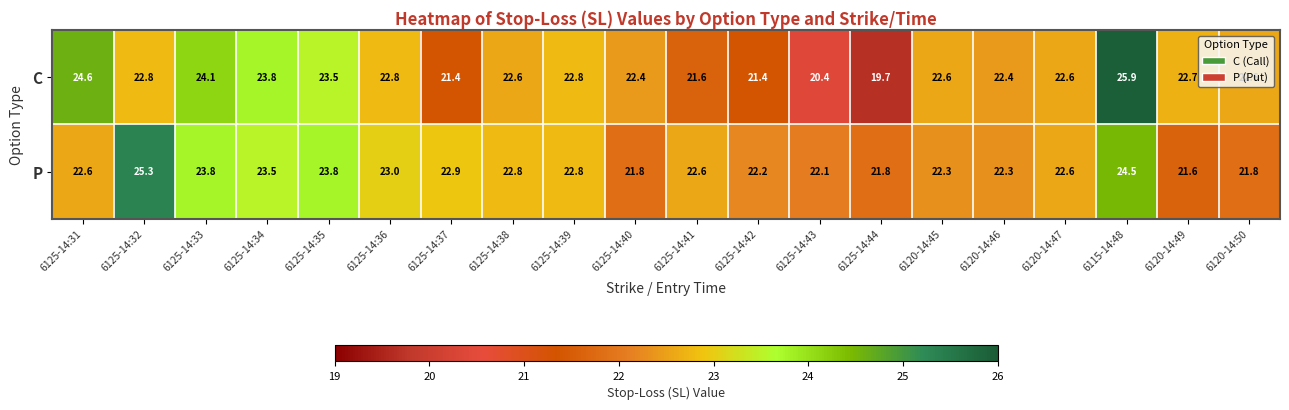

What is the total value across all series at 6125-14:35?

47.3